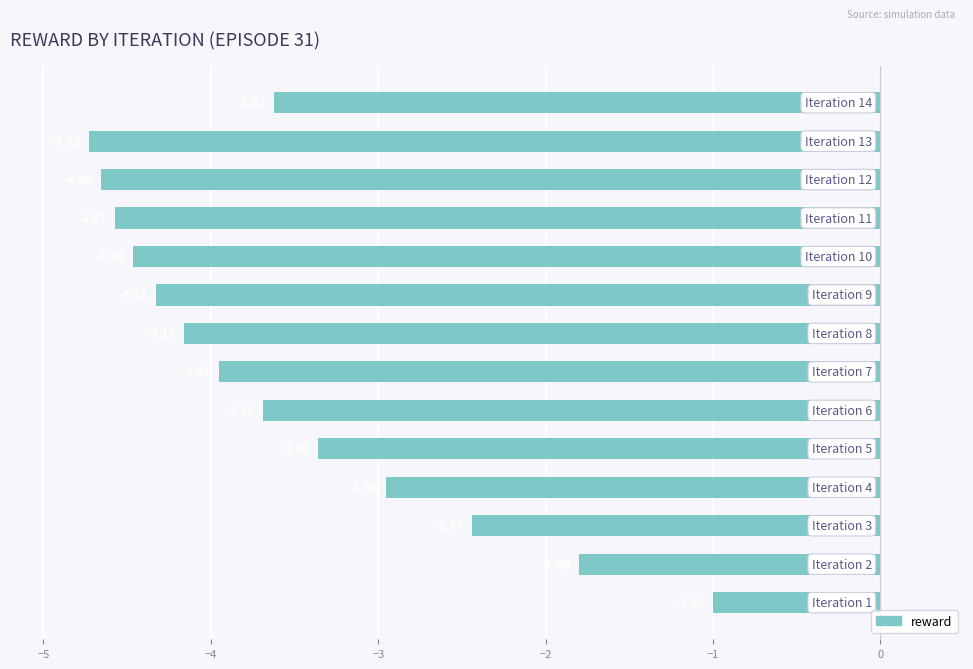

What is the difference between the maximum and minimum values?

3.7